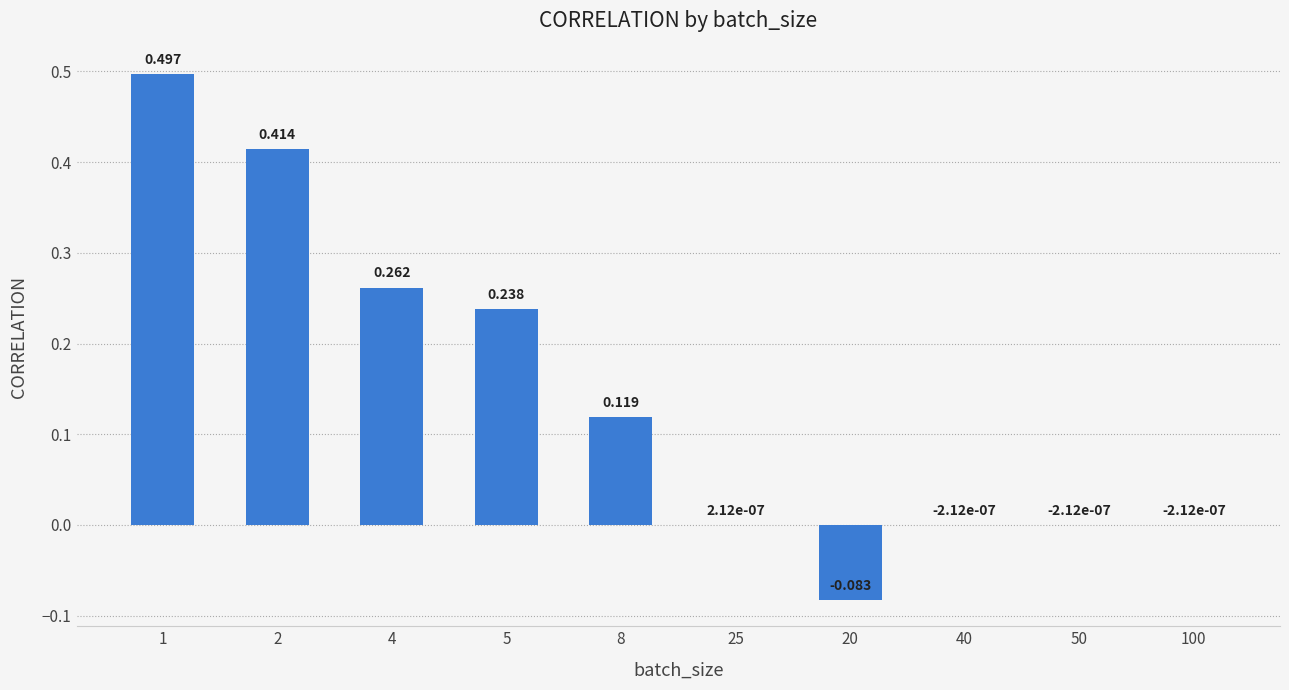

Rank the categories by value from highest to lowest.

1, 2, 4, 5, 8, 25, 40, 50, 100, 20